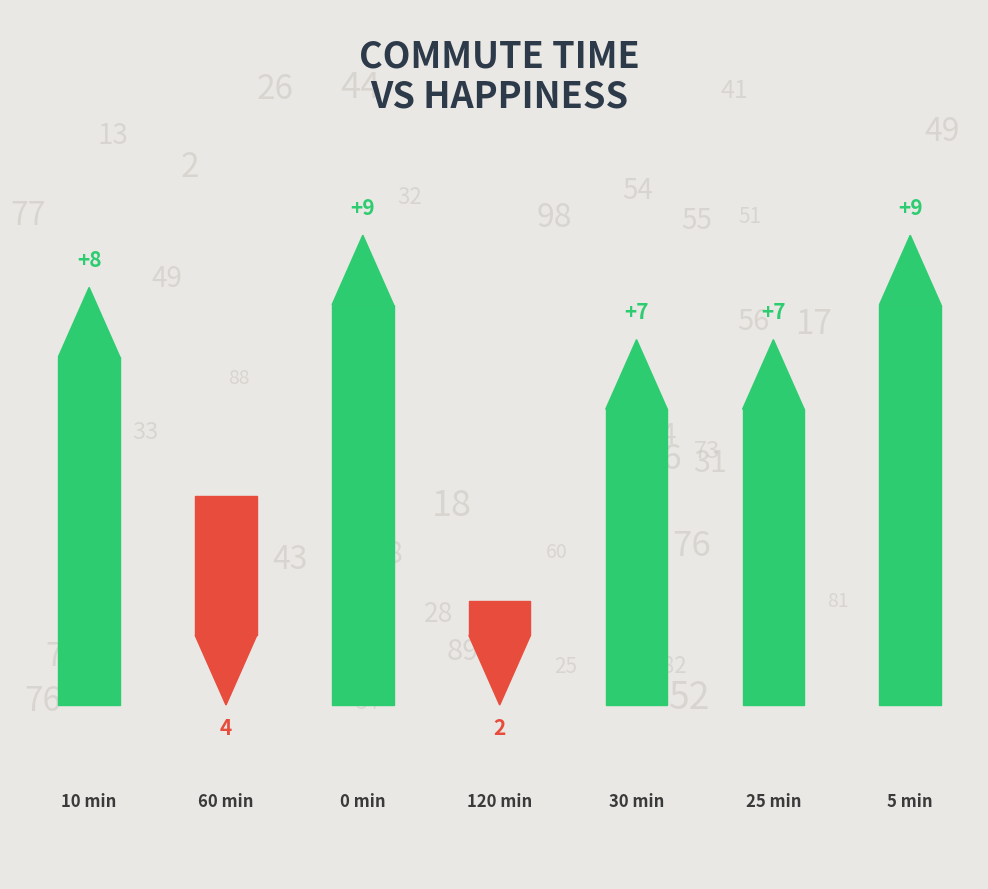

How many values exceed 7?

3